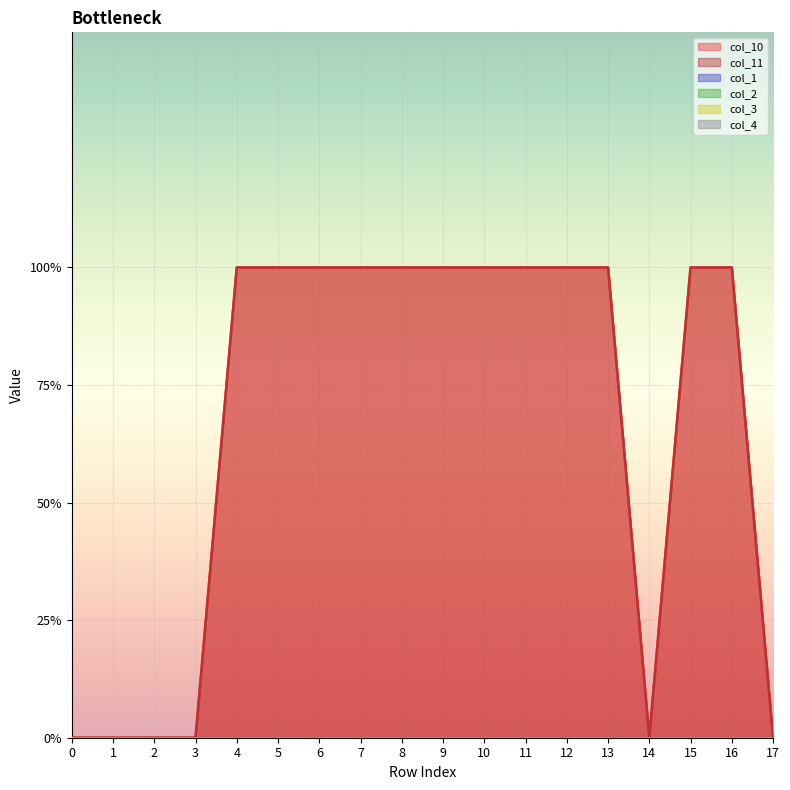

What is the average value of the col_11 series?

1